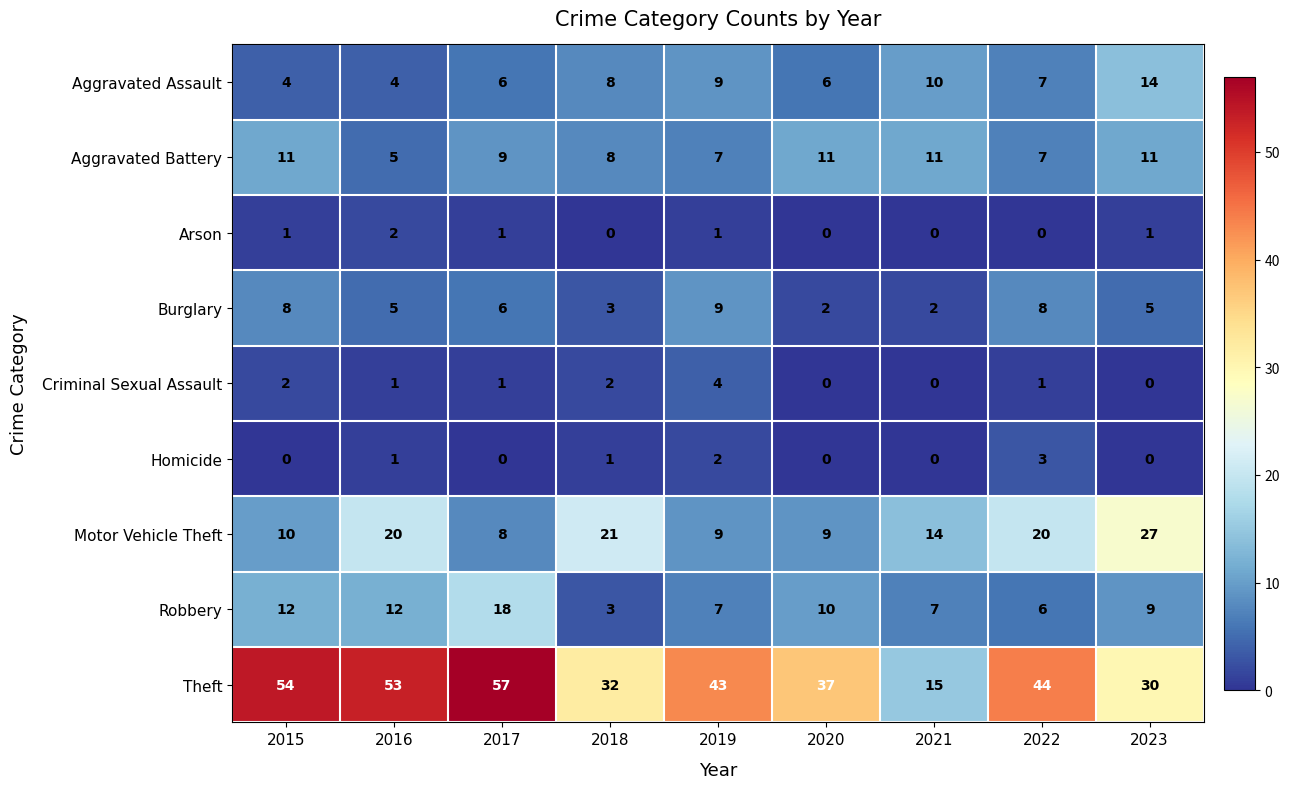

What is the difference between the Burglary values at 2019 and 2021?

7